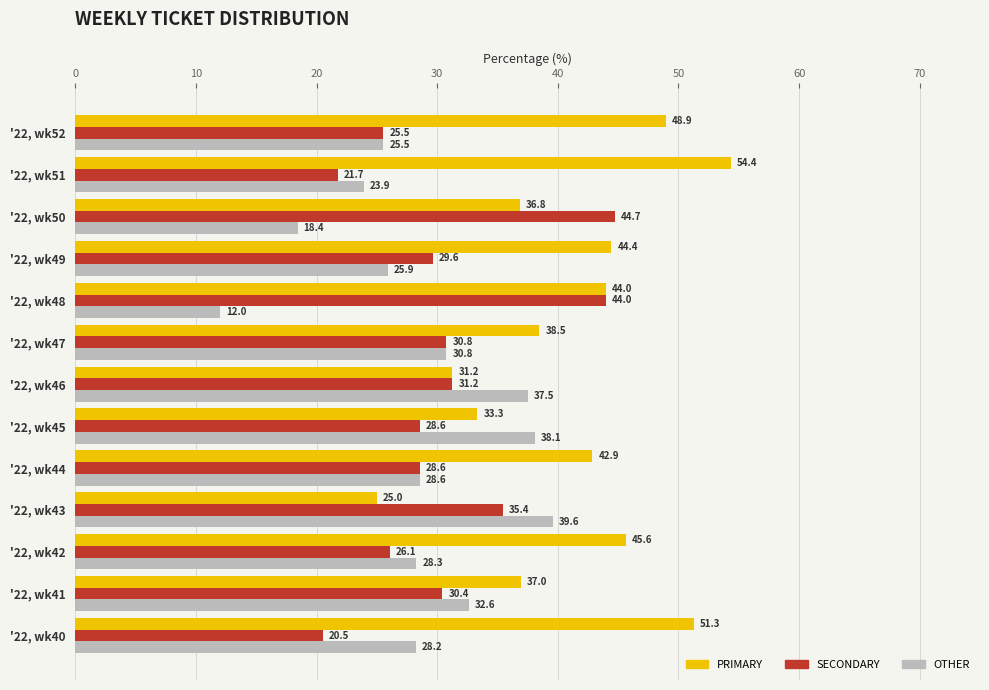

List the series in order of their overall mean, lowest first.

OTHER, SECONDARY, PRIMARY